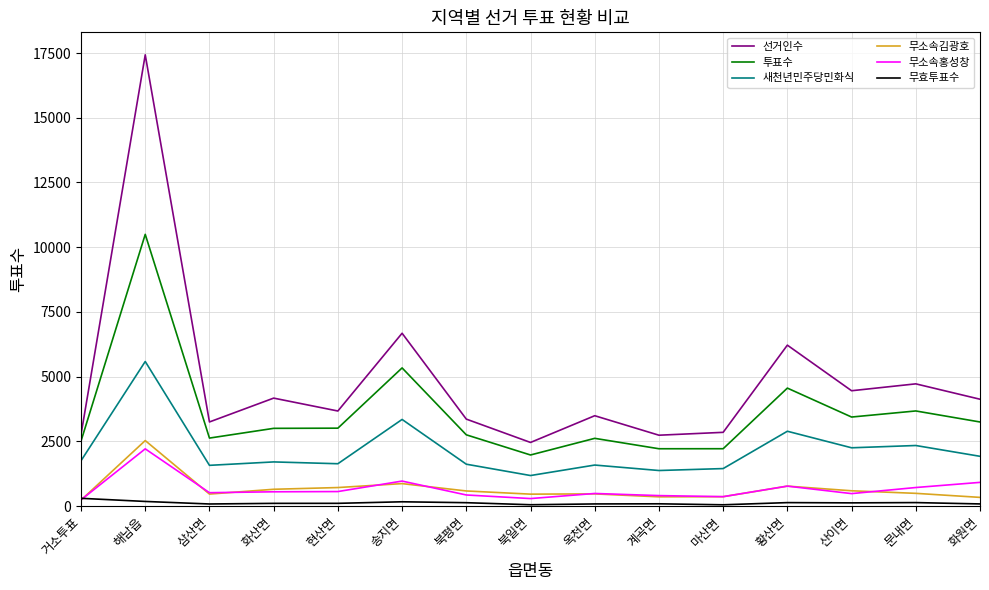

Which label corresponds to the largest value in the chart?

해남읍